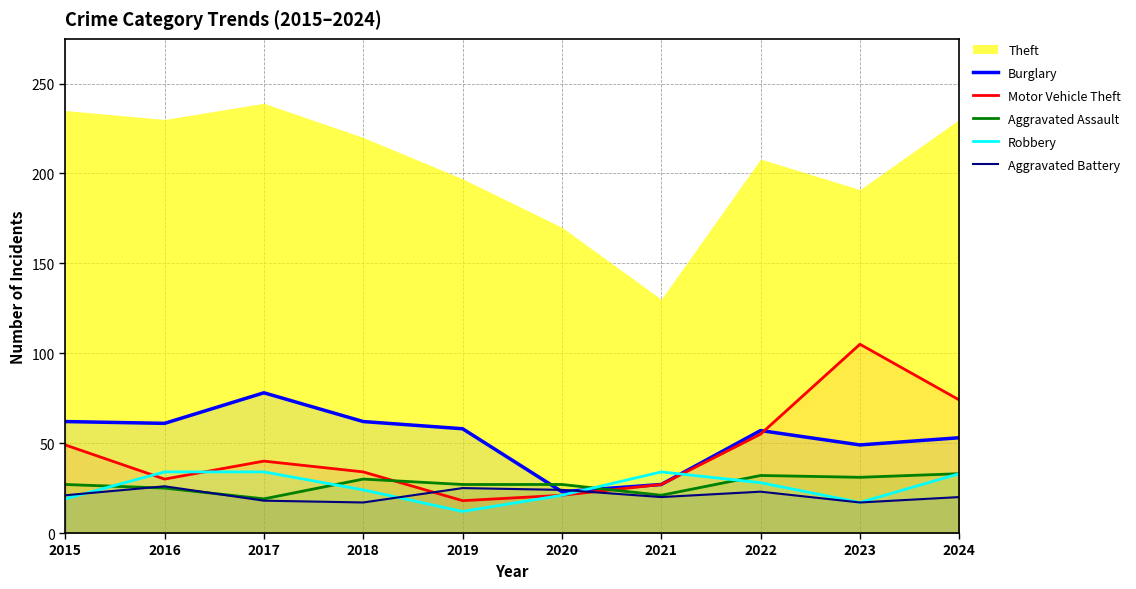

Is the value of Aggravated Battery at 2020 greater than the value of Robbery at 2016?

No